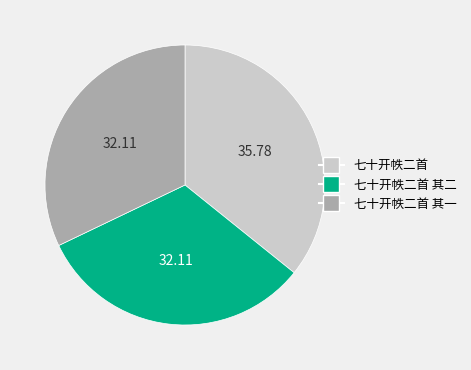

Between 七十开帙二首 and 七十开帙二首 其一, which is larger?

七十开帙二首